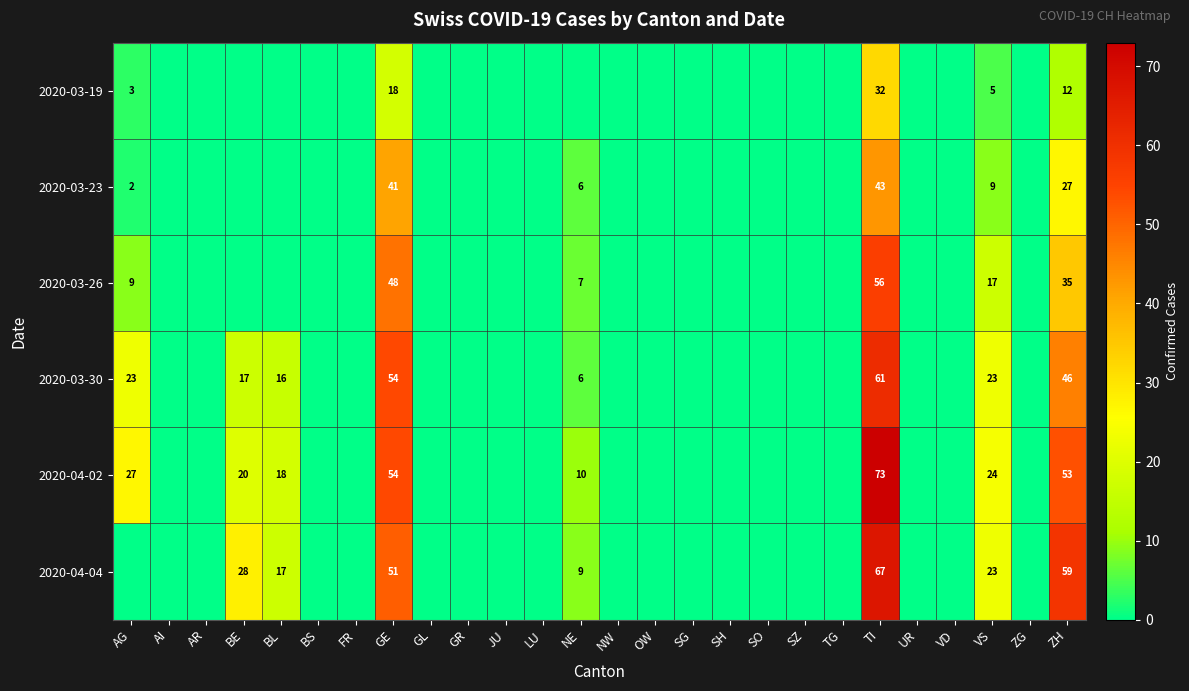

The 2020-03-30 series shows 61 at TI. True or false?

True